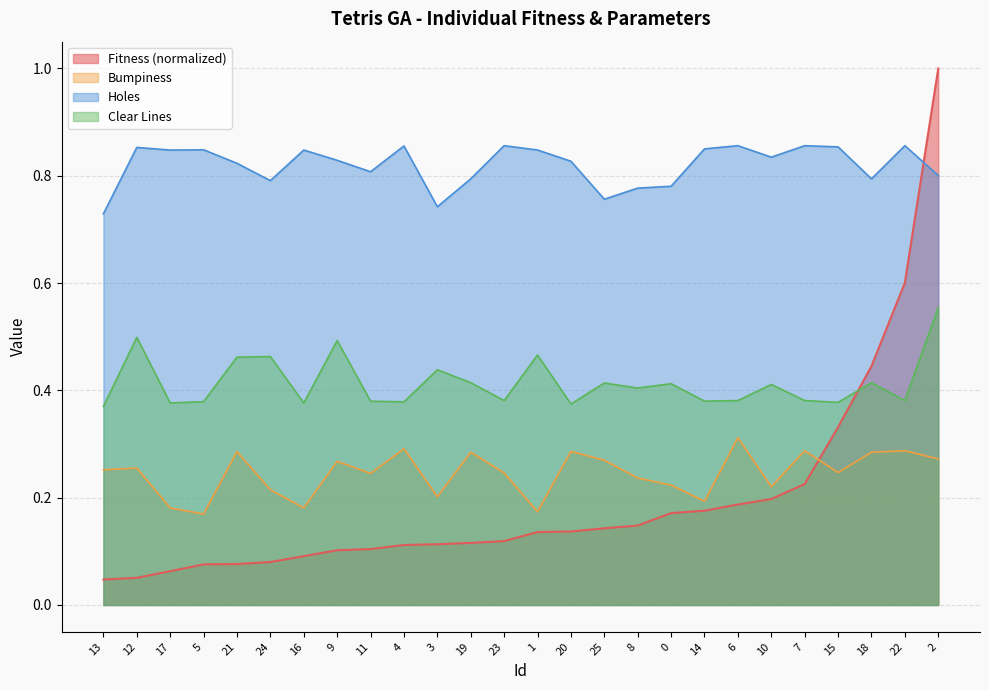

What is the label of the 9th point from the left?

11